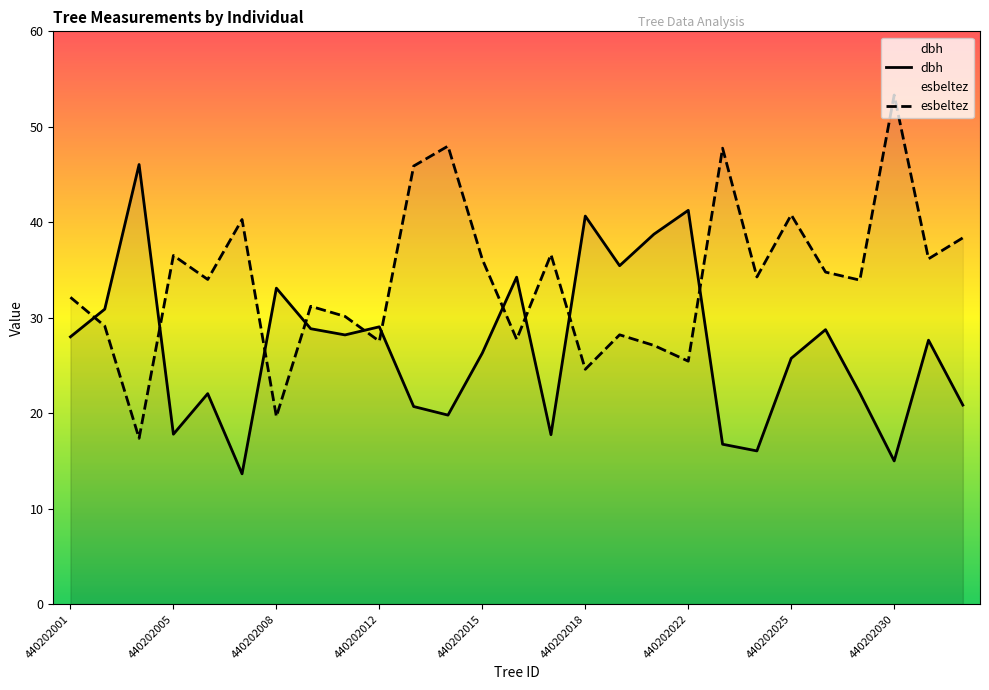

Which category has the highest value across all series?

440202030